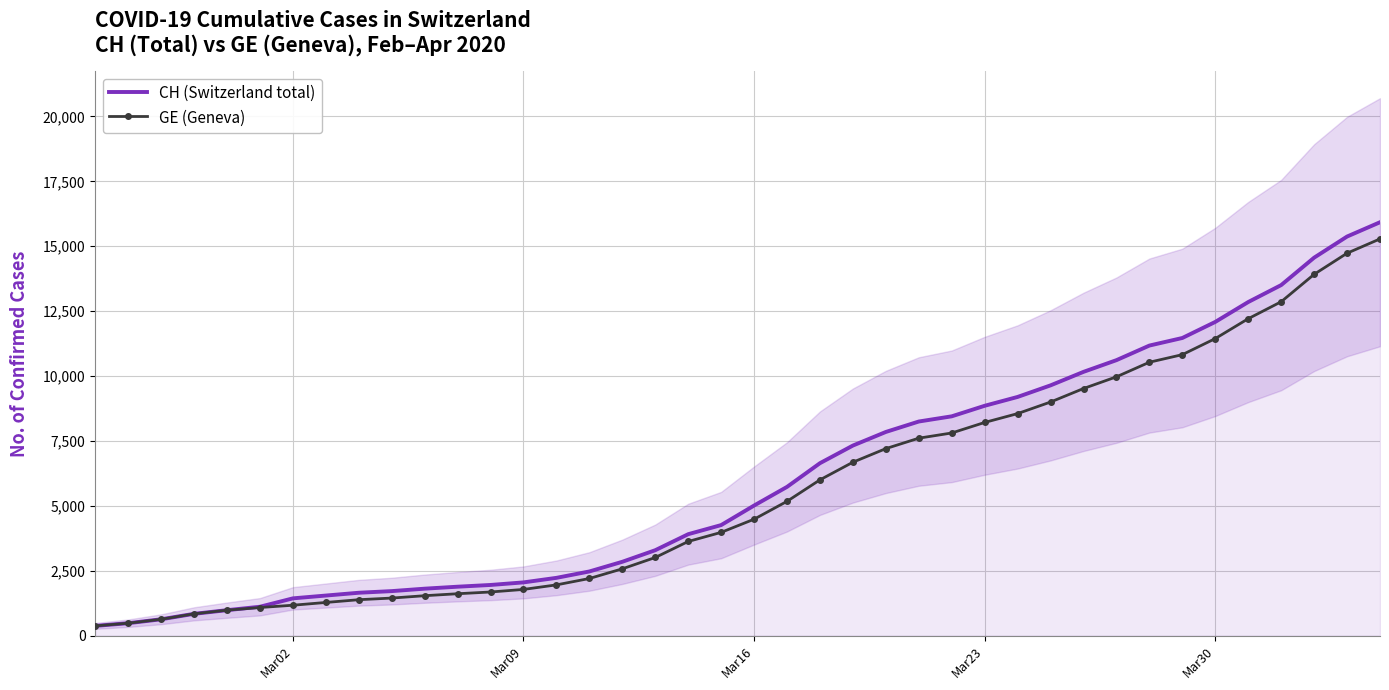

How many data points in CH (Switzerland total) are above 5012?

19